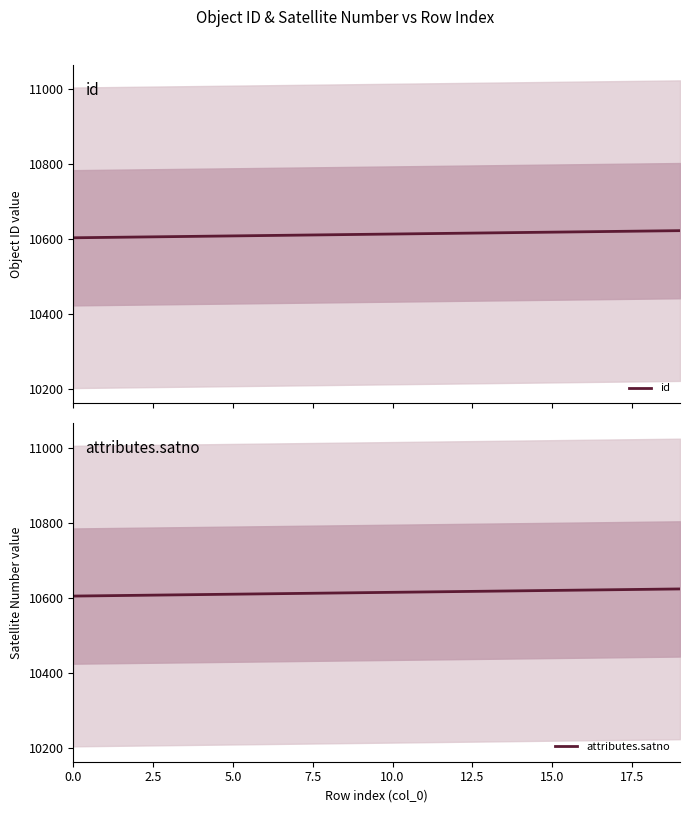

At how many categories does at least one series exceed 10611?

13